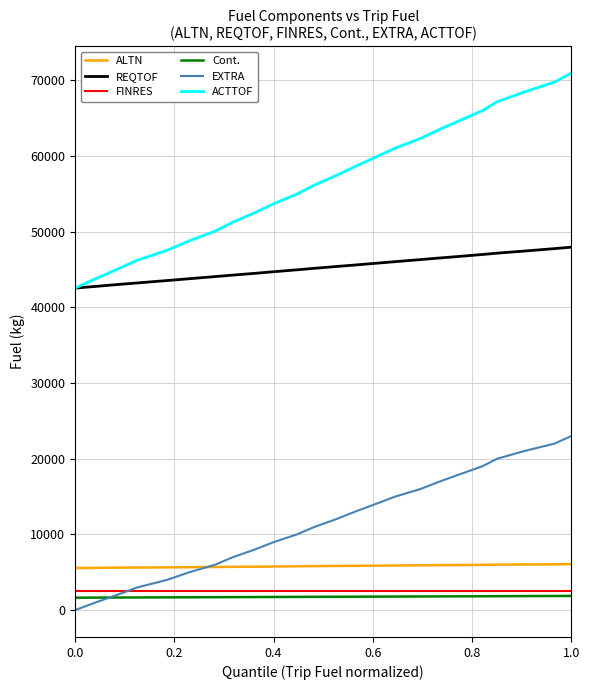

What is the lowest value of the REQTOF series?

42545